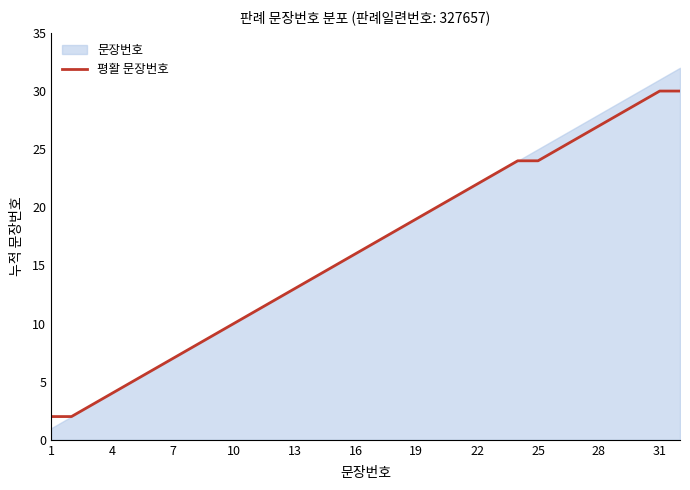

The 평활 문장번호 series shows 8 at 16. True or false?

False